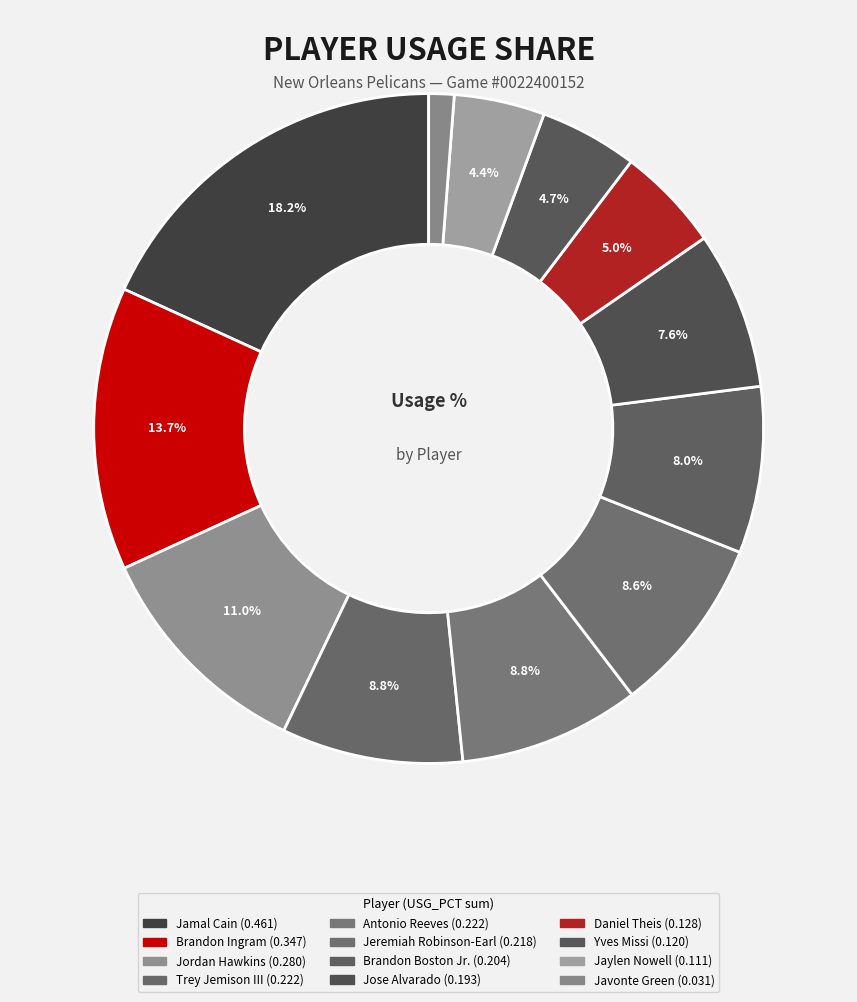

Rank the categories by value from lowest to highest.

Javonte Green, Jaylen Nowell, Yves Missi, Daniel Theis, Jose Alvarado, Brandon Boston Jr., Jeremiah Robinson-Earl, Antonio Reeves, Trey Jemison III, Jordan Hawkins, Brandon Ingram, Jamal Cain